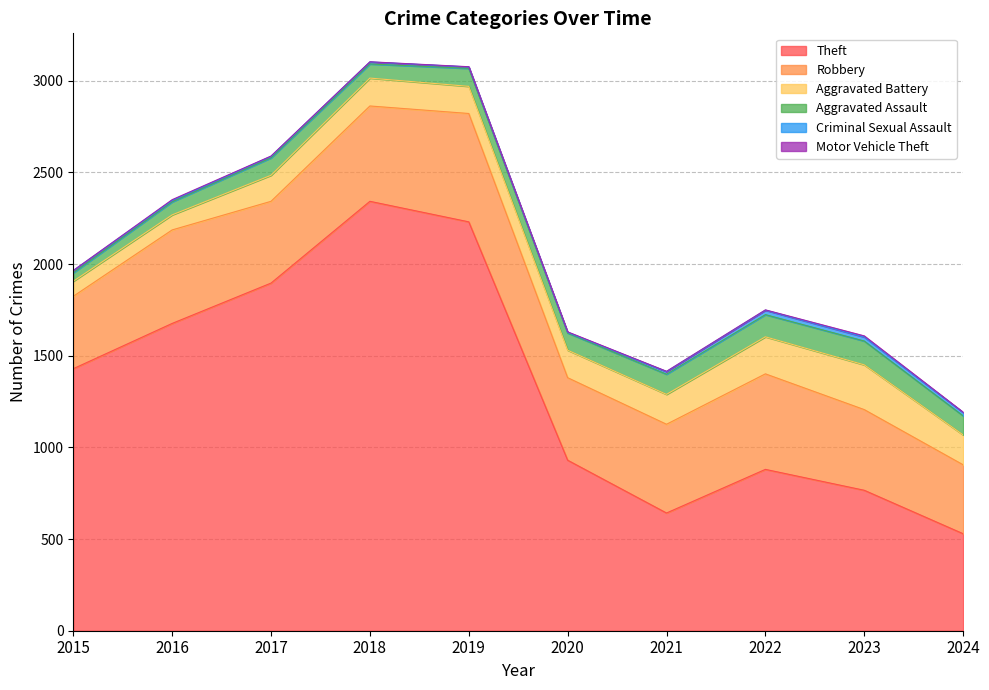

At which category is the sum across all series the highest?

2018